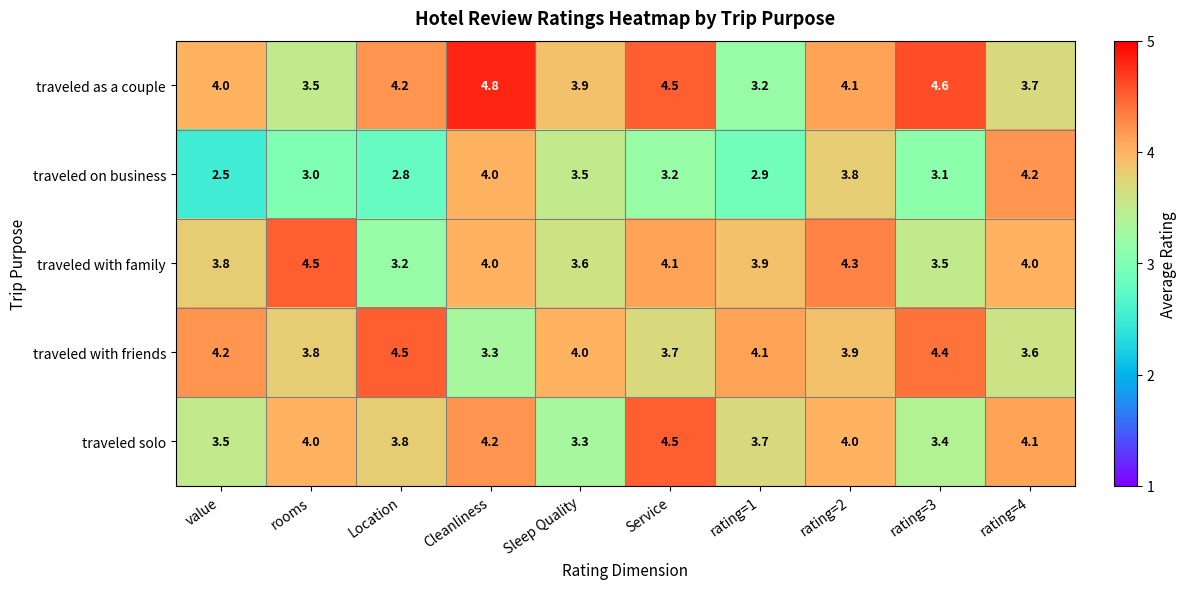

Is it true that traveled solo equals 1.0 at Sleep Quality?

False